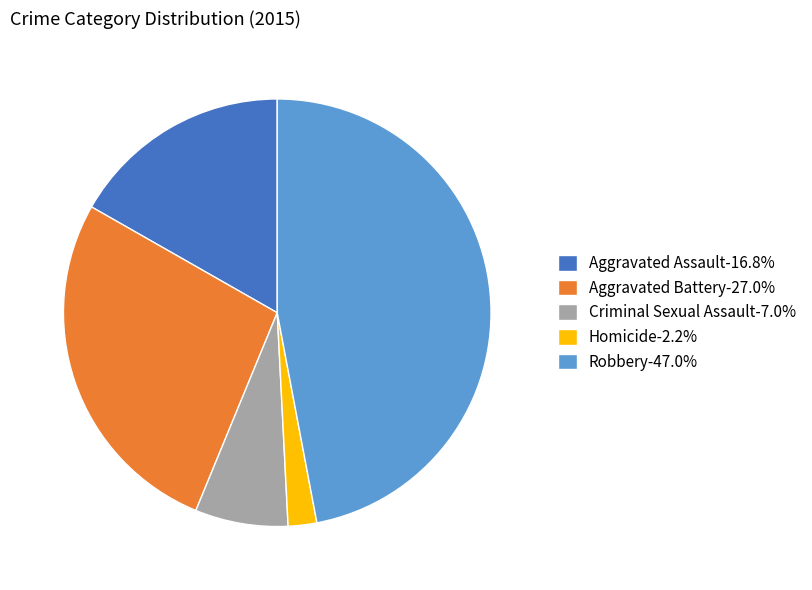

Approximately how many times larger is the value at Aggravated Battery-27.0% compared to Homicide-2.2%?

12.5